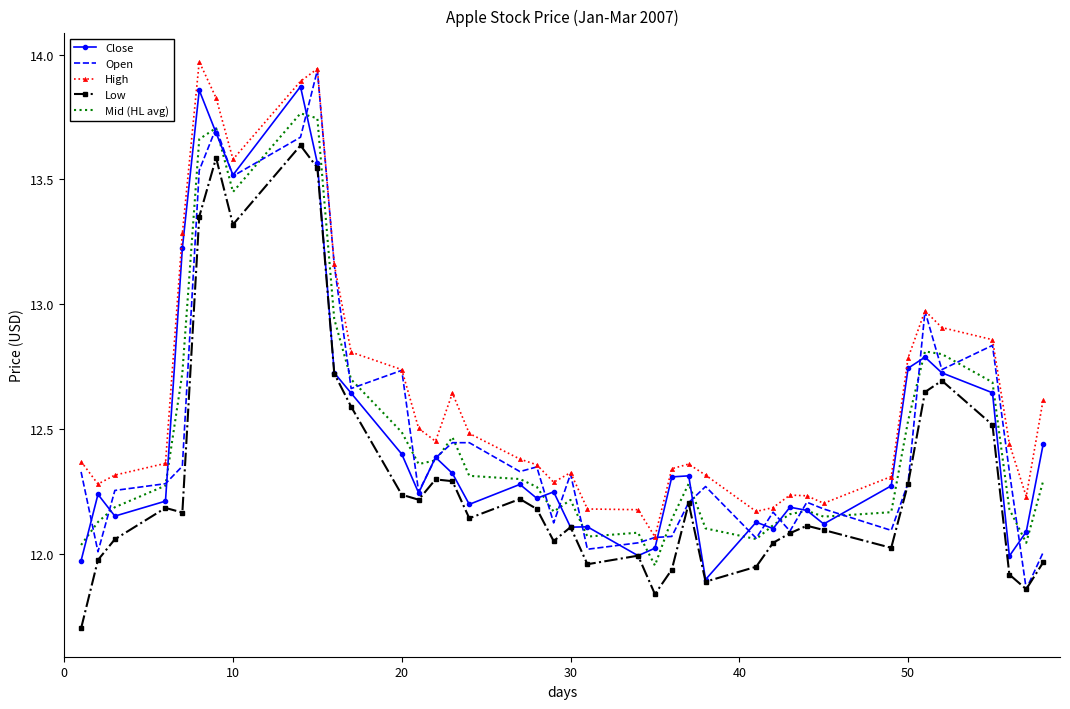

True or false: Low and Mid (HL avg) cross at least once.

False